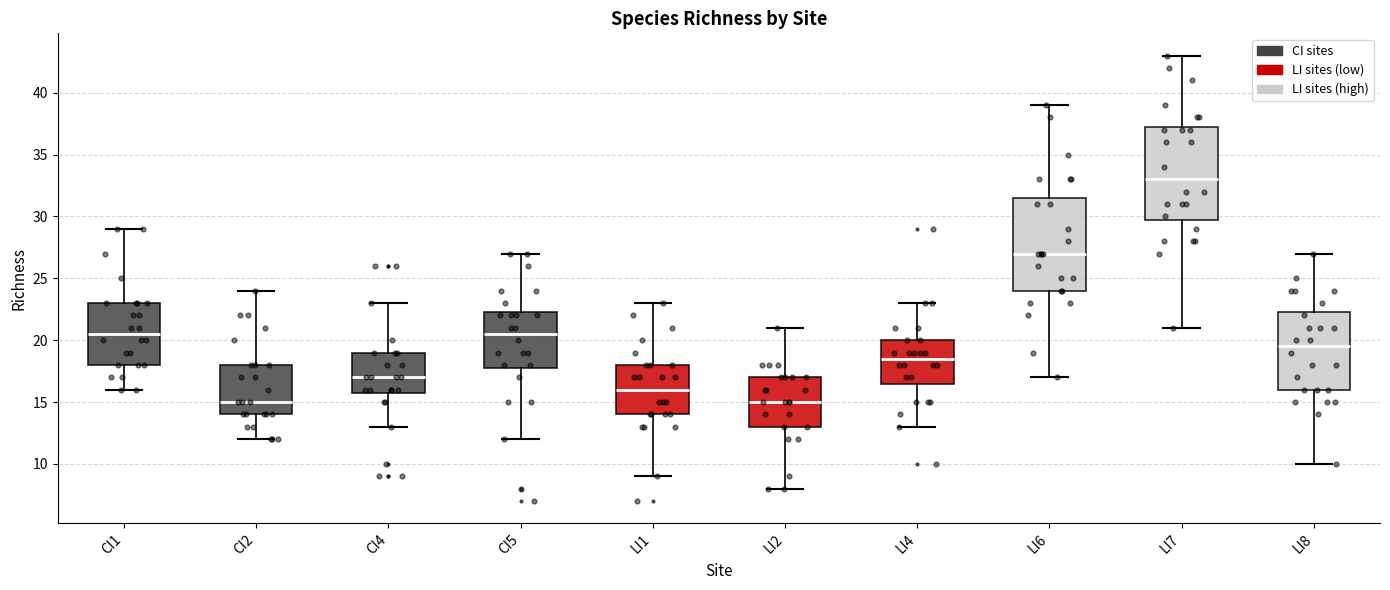

Reading left to right, read every box against the y-axis: the position of its median line, the range the box covers, and the ends of its whiskers. The values are not printed on the chart, so give them approximately, as read against the axis.

CI1: median 20.5, box 18.0 to 23.0, whiskers 16.0 to 29.0
CI2: median 15.0, box 14.0 to 18.0, whiskers 12.0 to 24.0
CI4: median 17.0, box 16.0 to 19.0, whiskers 13.0 to 23.0
CI5: median 20.5, box 18.0 to 22.5, whiskers 12.0 to 27.0
LI1: median 16.0, box 14.0 to 18.0, whiskers 9.0 to 23.0
LI2: median 15.0, box 13.0 to 17.0, whiskers 8.0 to 21.0
LI4: median 18.5, box 16.5 to 20.0, whiskers 13.0 to 23.0
LI6: median 27.0, box 24.0 to 31.5, whiskers 17.0 to 39.0
LI7: median 33.0, box 30.0 to 37.5, whiskers 21.0 to 43.0
LI8: median 19.5, box 16.0 to 22.5, whiskers 10.0 to 27.0